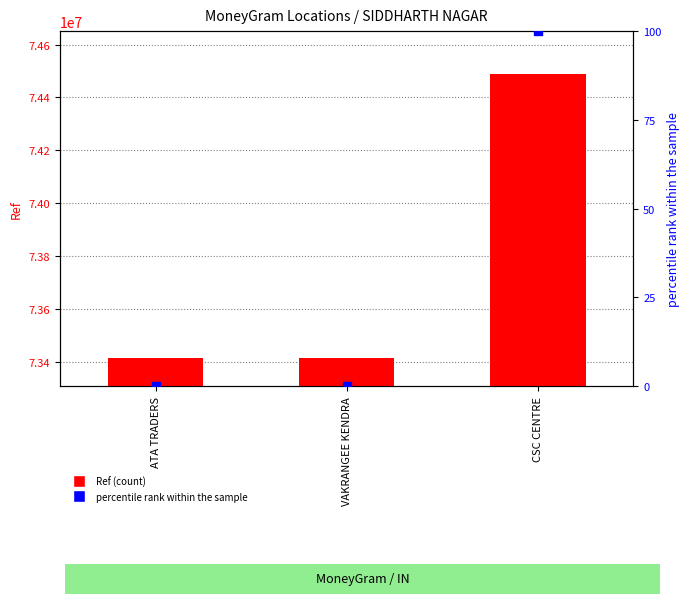

At which category is the sum across all series the highest?

CSC CENTRE